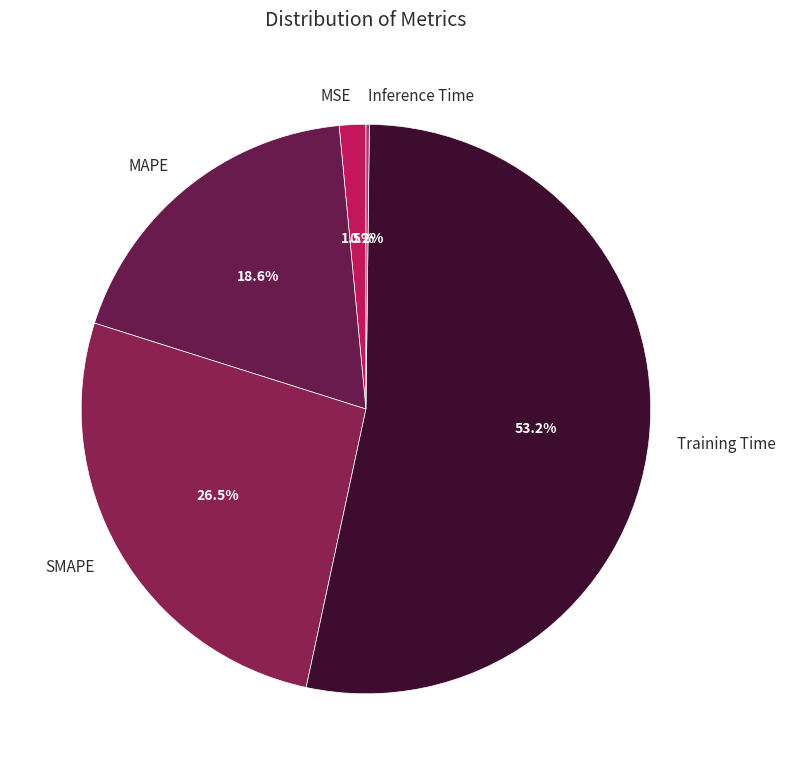

Does any single category account for the majority?

Yes